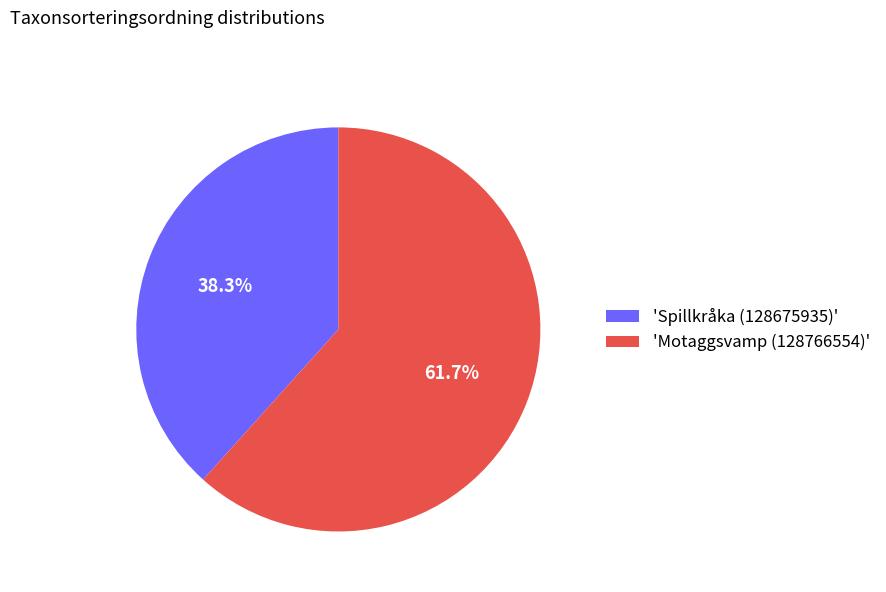

What is the ratio of the value at 'Motaggsvamp (128766554)' to the value at 'Spillkråka (128675935)'?

1.6